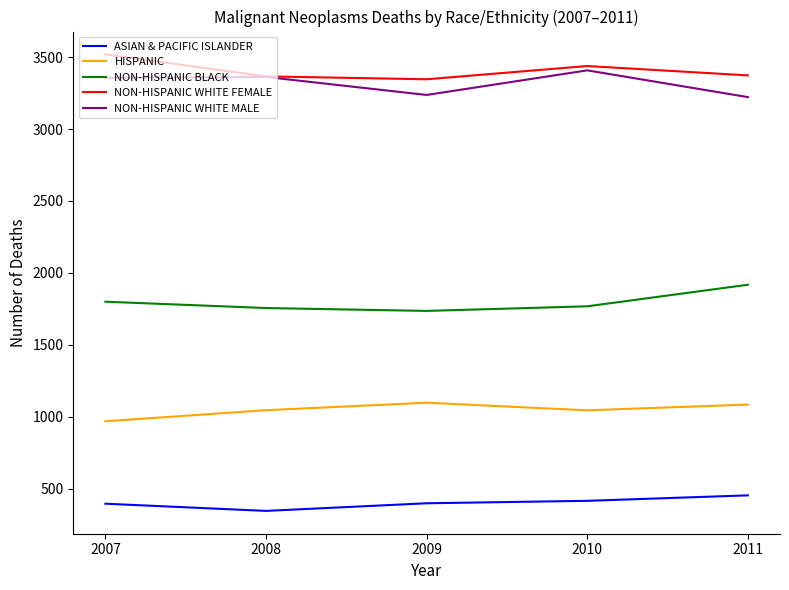

What is the spread (max minus min) of values at 2011?

2919